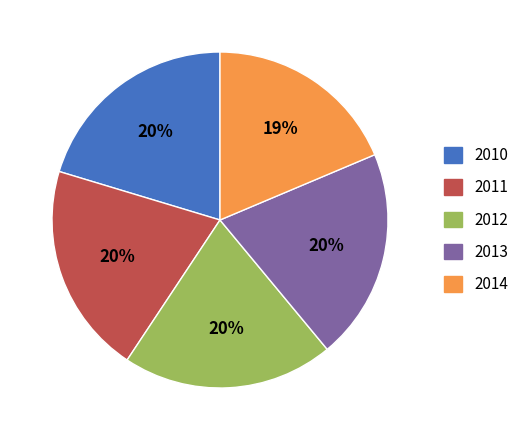

Does 2013 account for over 50% of the chart?

No